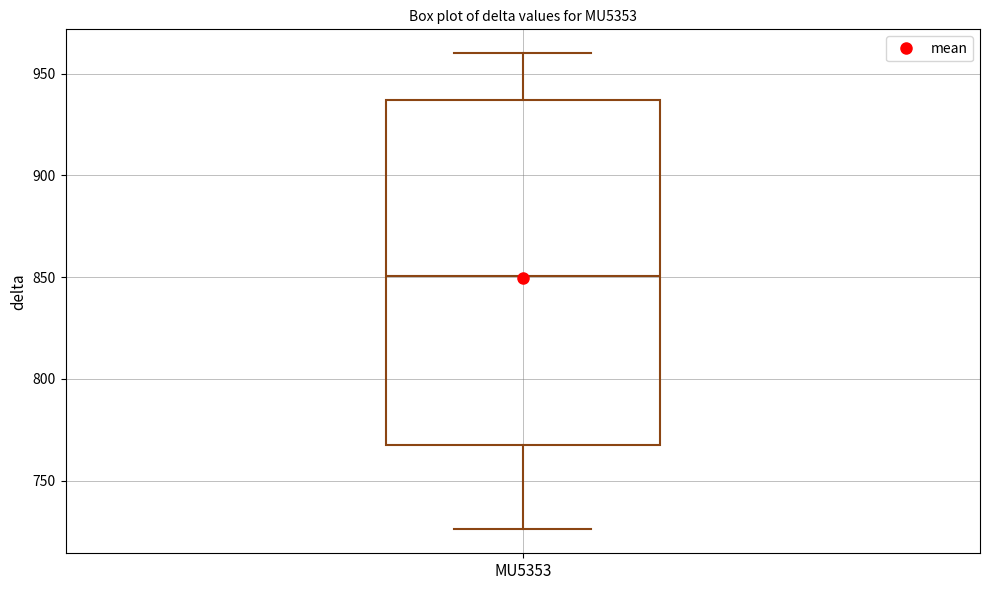

Read this box plot against the y-axis: the position of the median line, the range covered by the box, and the ends of both whiskers. The values are not printed on the chart, so give them approximately, as read against the axis.

median 850, box 765 to 935, whiskers 725 to 960